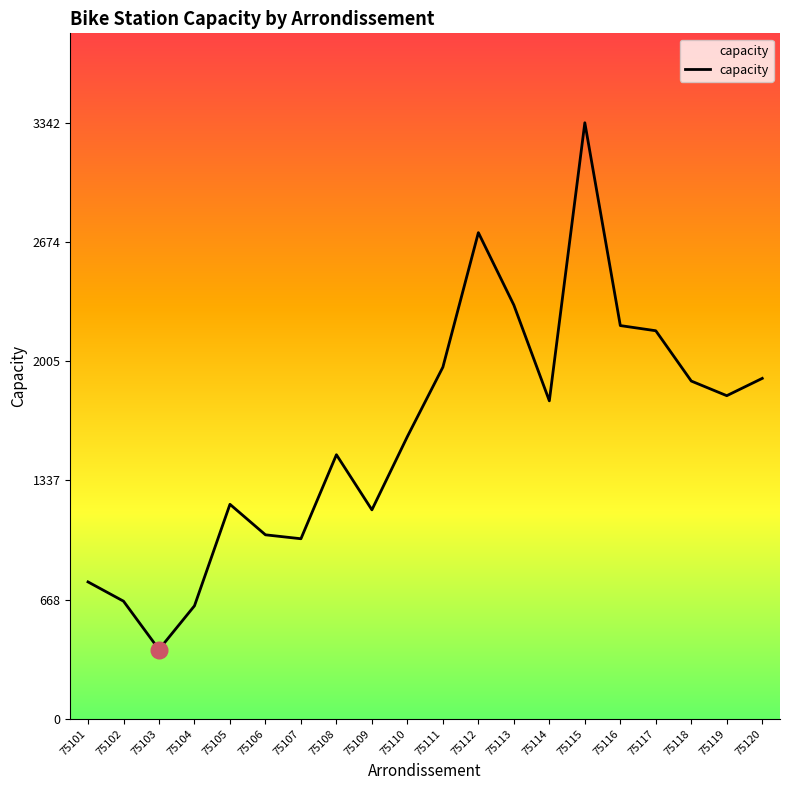

What is the sum of all values?

32071